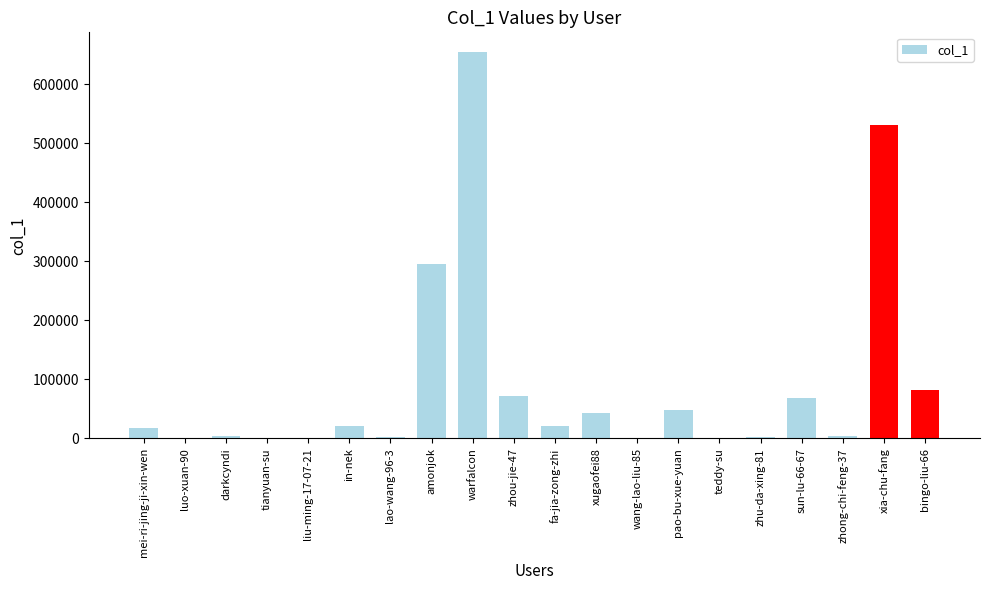

What is the sum of all values?

1871334